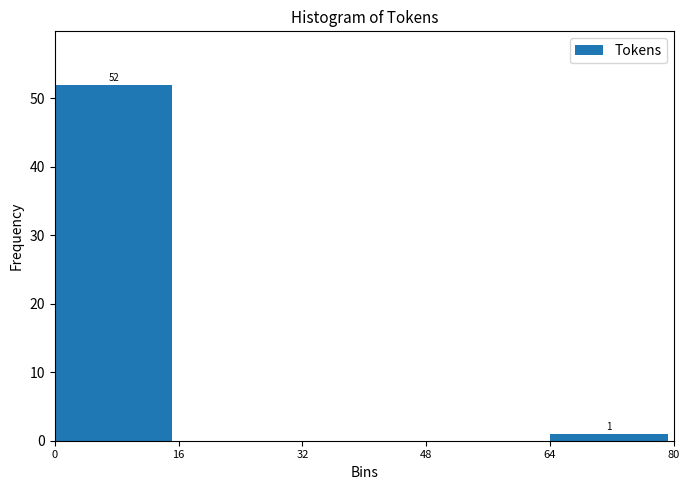

Reading right to left, list all the values displayed in this chart.

64=1	48=0	32=0	16=0	0=52